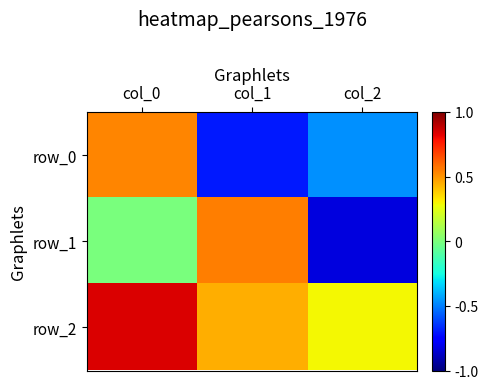

At which label does row_2 reach its minimum?

col_2